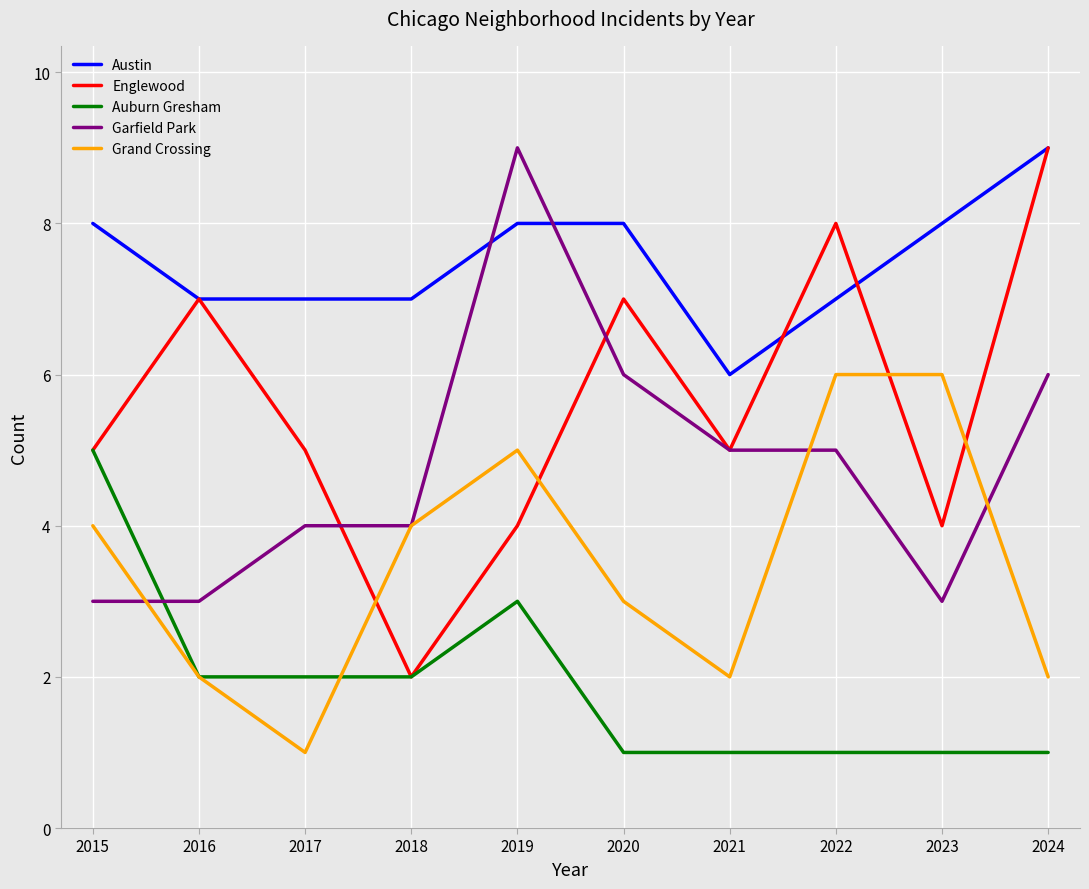

Which series has the widest spread of values?

Englewood